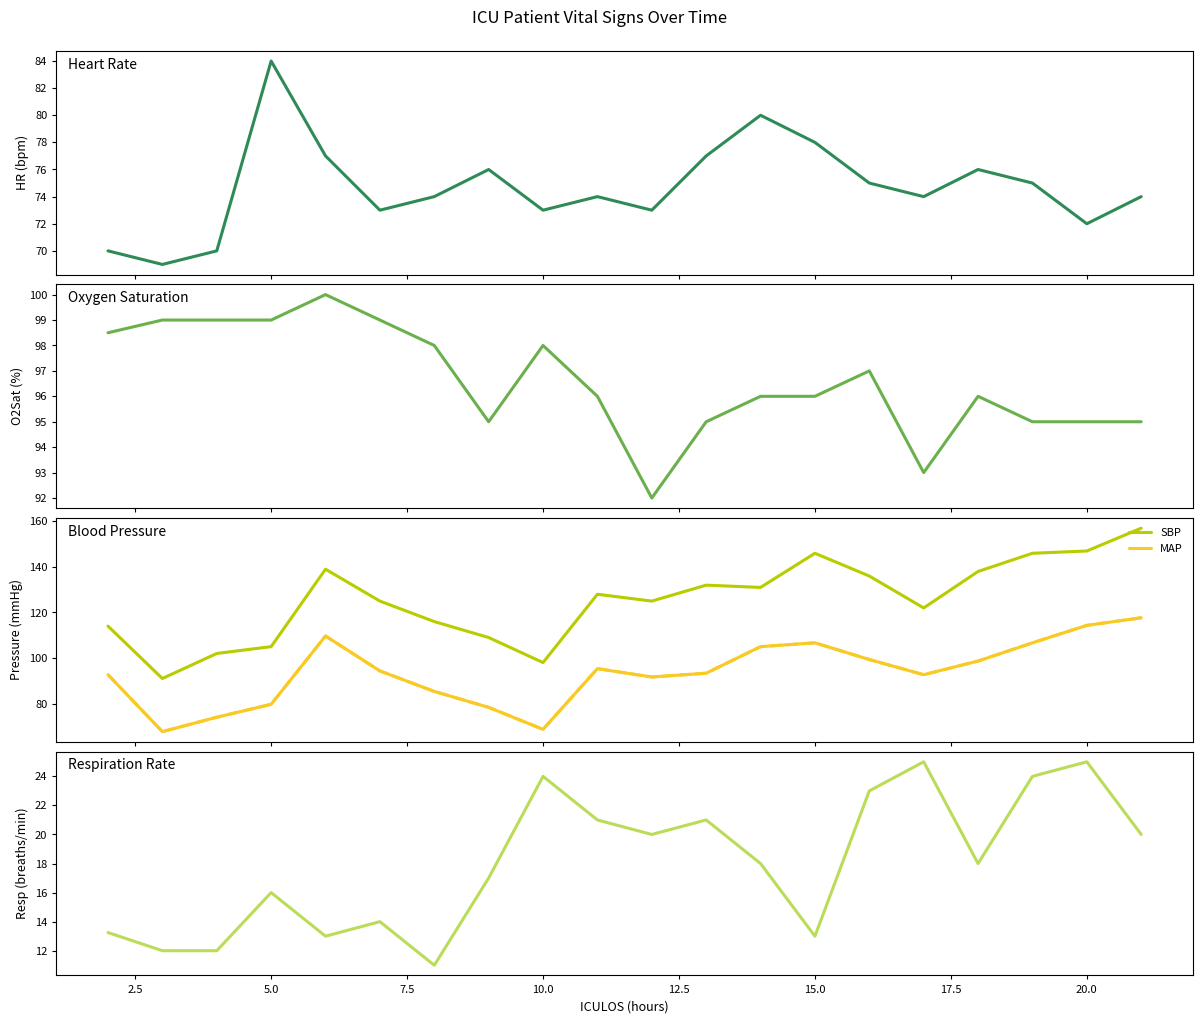

The value of HR at 20.0 is 119.3. True or false?

False